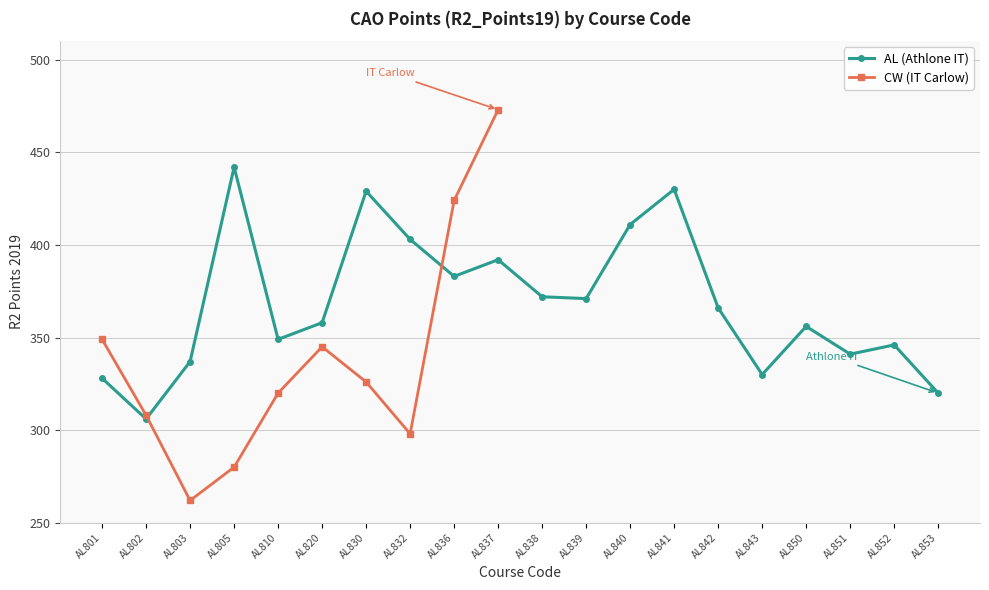

What is the sum of all values?

7370